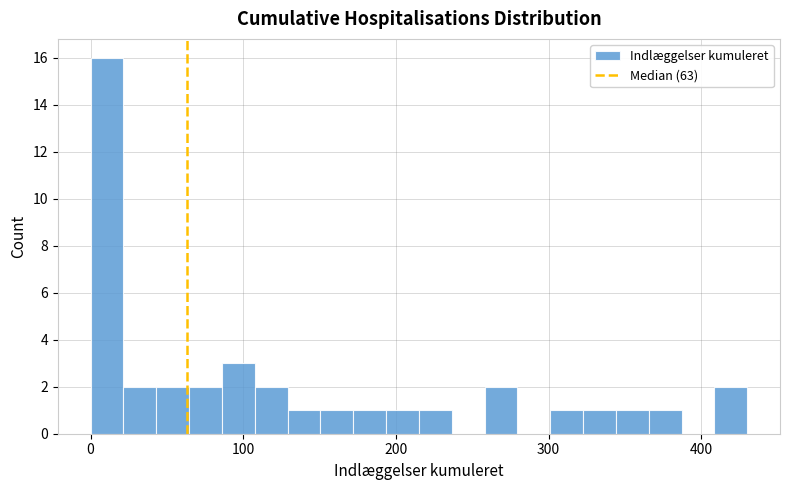

Read against the x-axis, roughly where is the centre of the tallest bar?

10